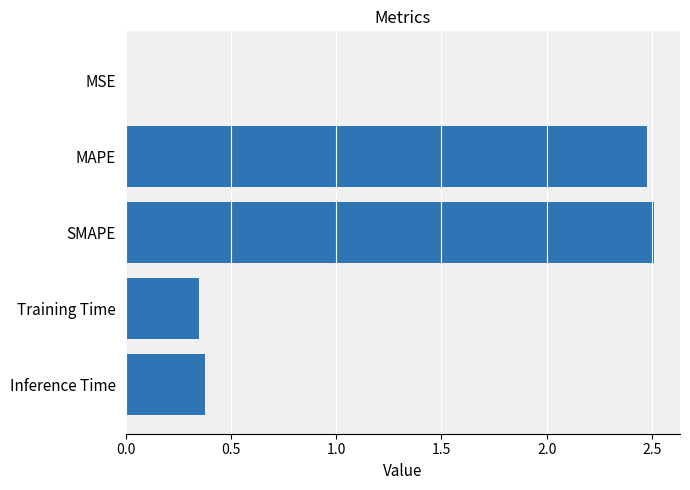

What is the sum of all values?

5.7